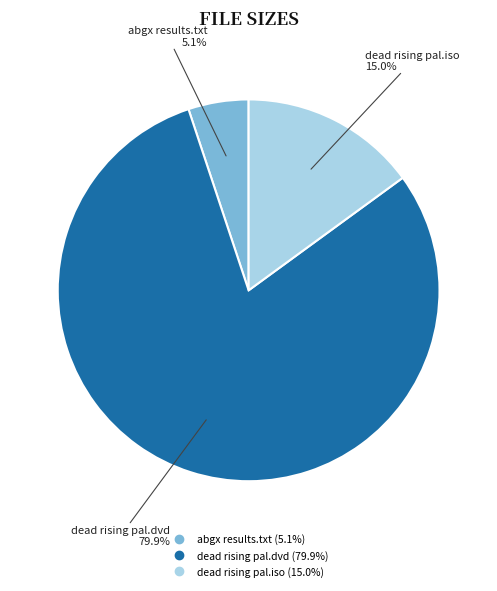

What percentage is the abgx results.txt slice, to the nearest percent?

5%